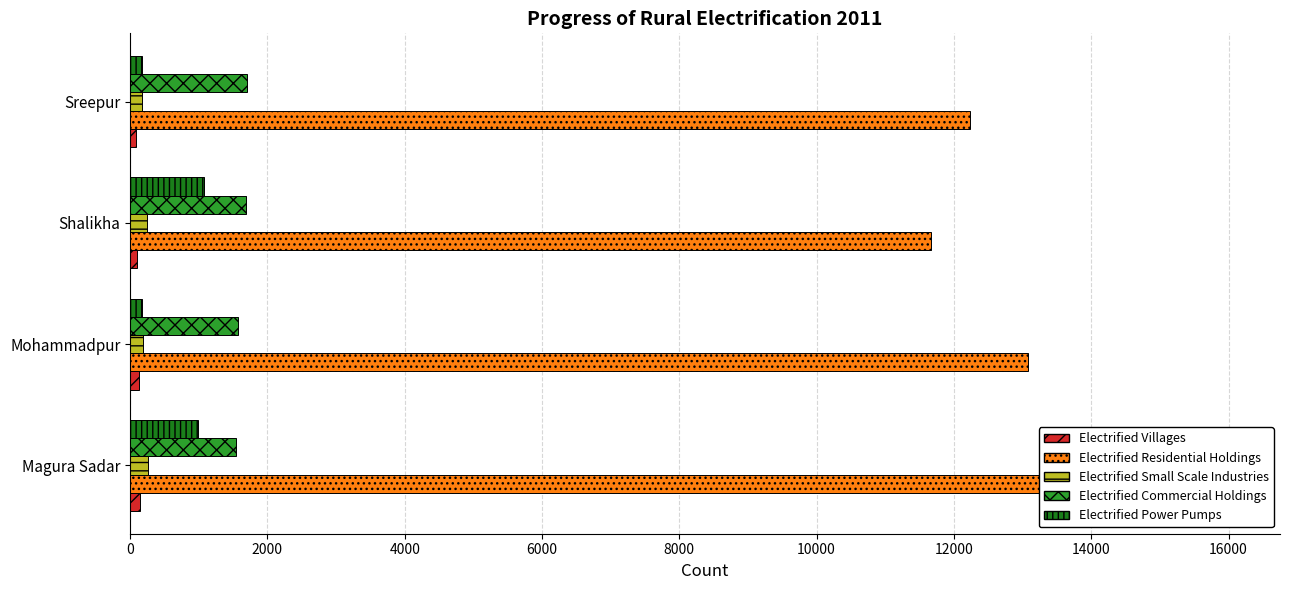

Which series has the widest spread of values?

Electrified Residential Holdings